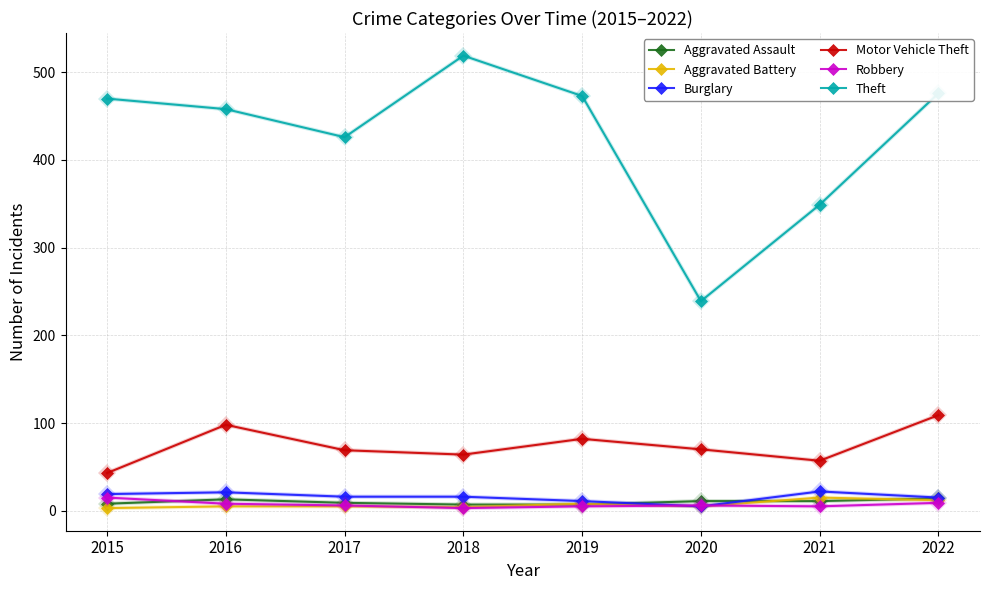

Which series has the largest total across all categories?

Theft